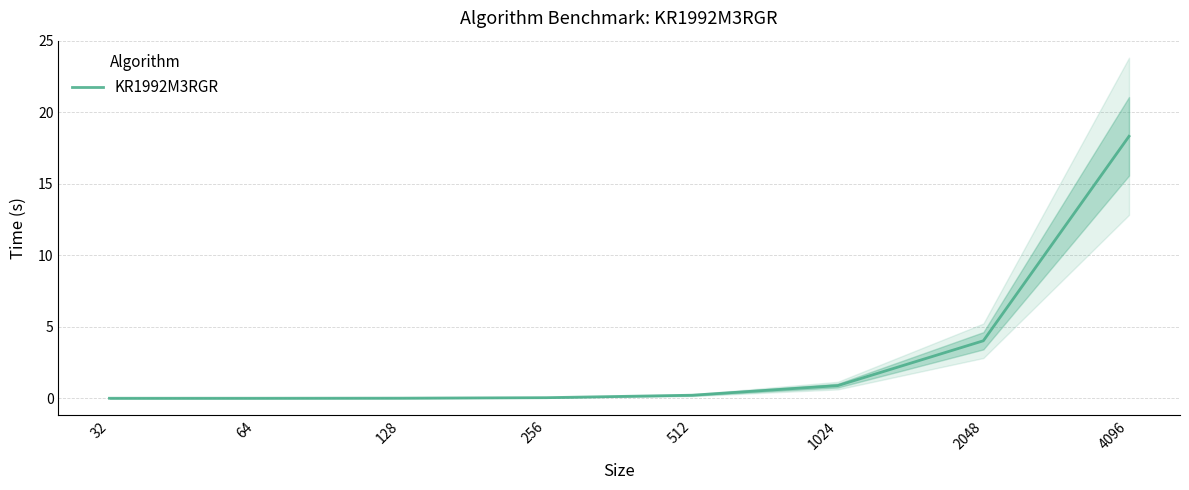

Which has a higher value, 512 or 128?

512